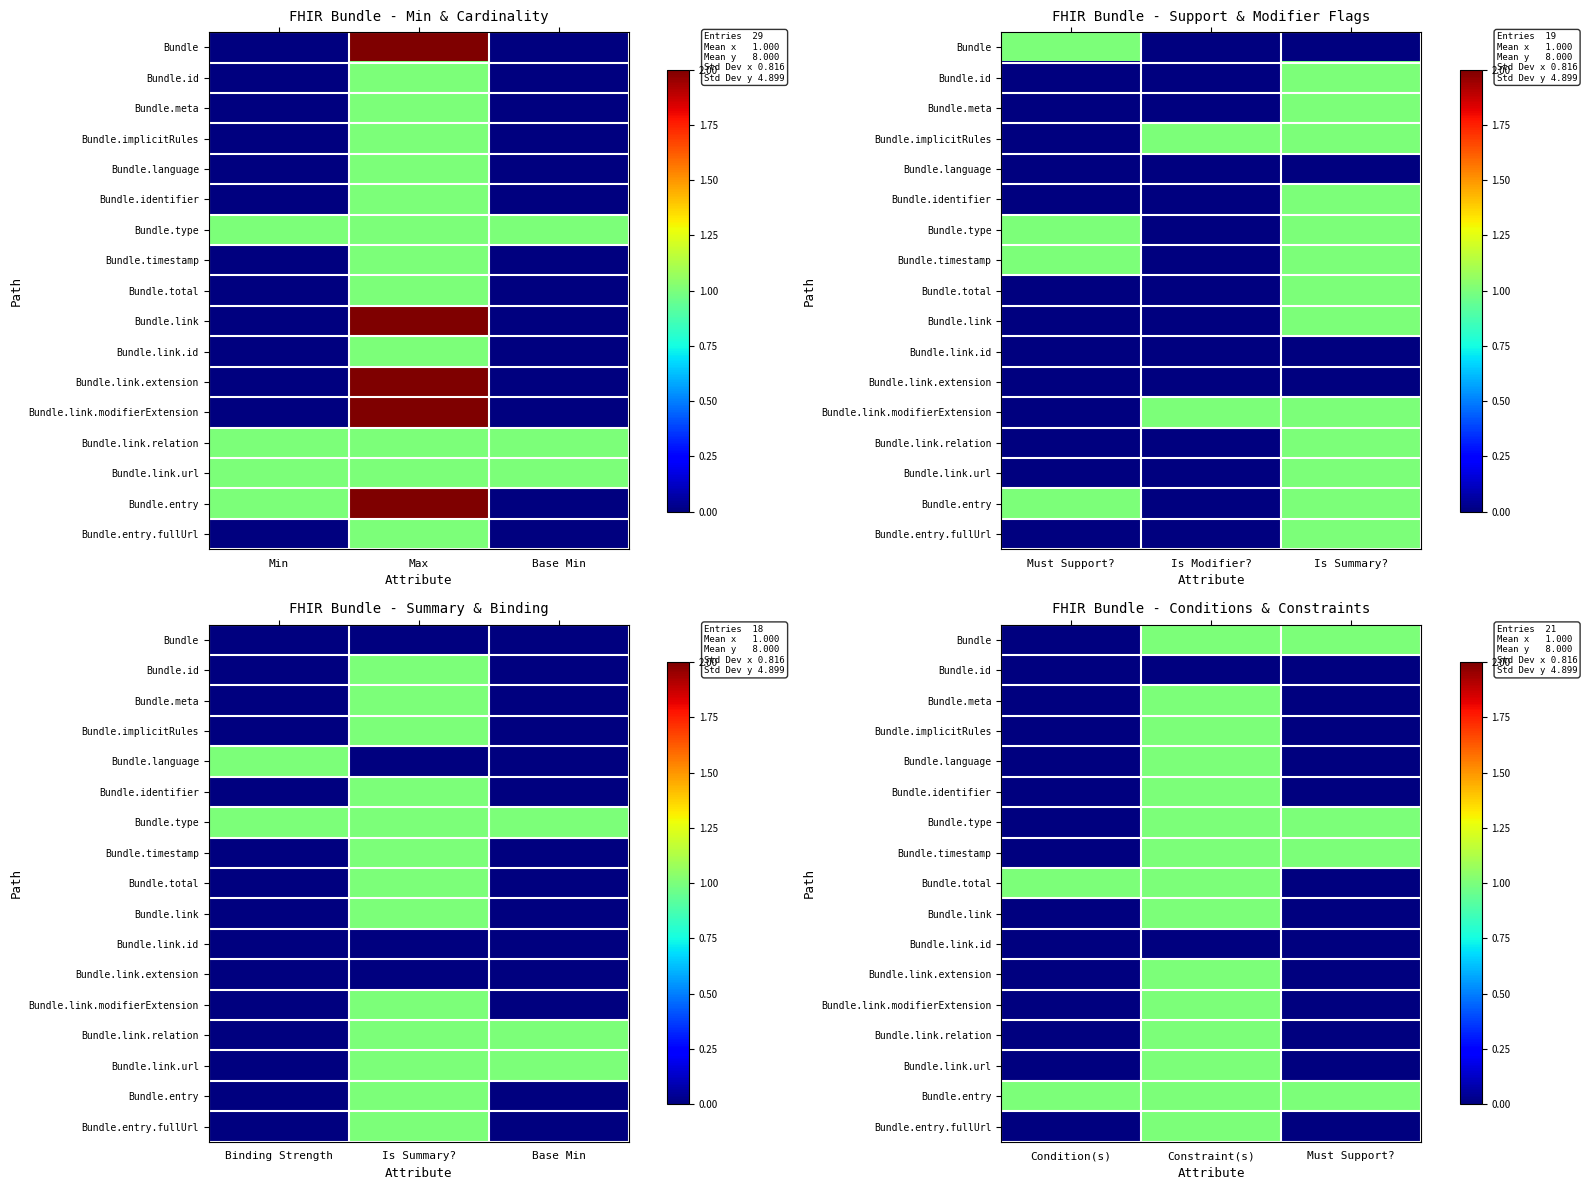

Count the Bundle values in the range 0 to 1.

3